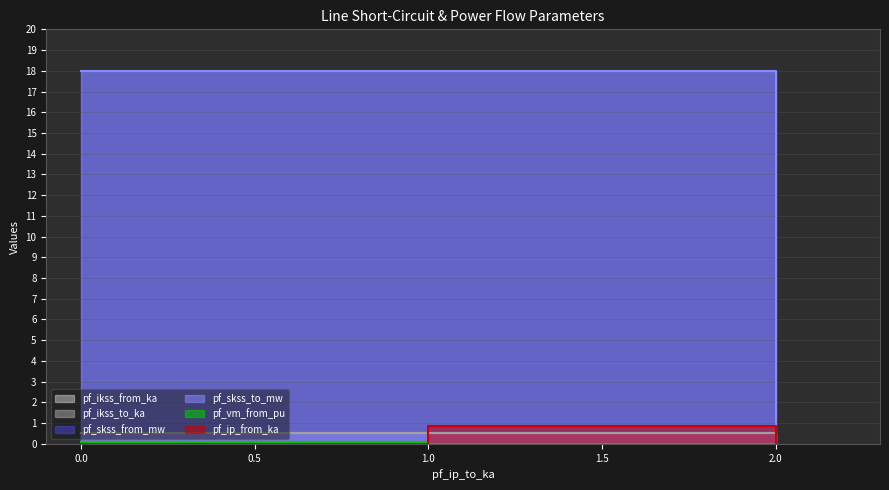

Which category has the lowest value in the pf_ikss_from_ka series?

2